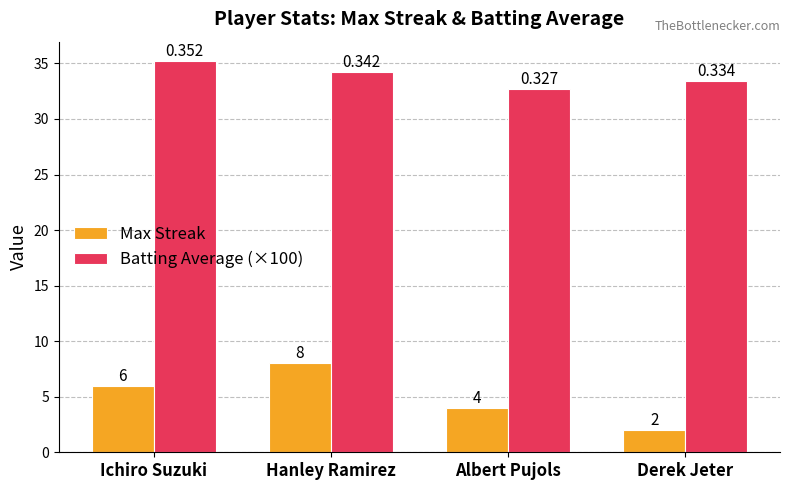

What is the difference between the maximum and minimum values in the Max Streak series?

6.0